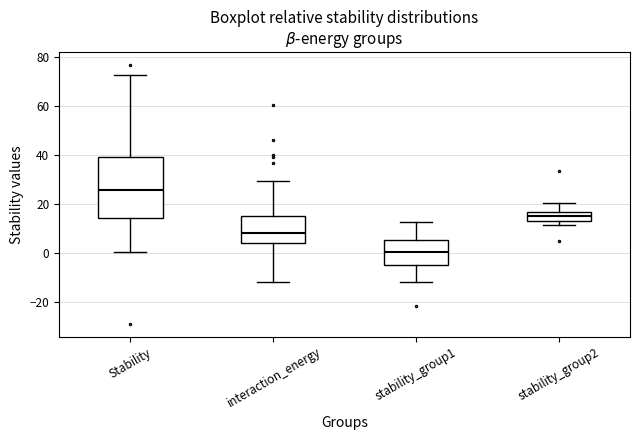

Which box has the highest median line?

Stability